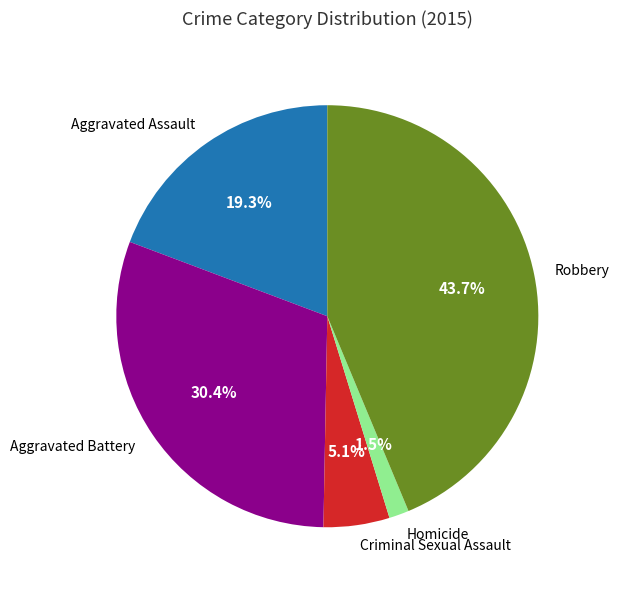

Which has a higher value, Robbery or Aggravated Battery?

Robbery